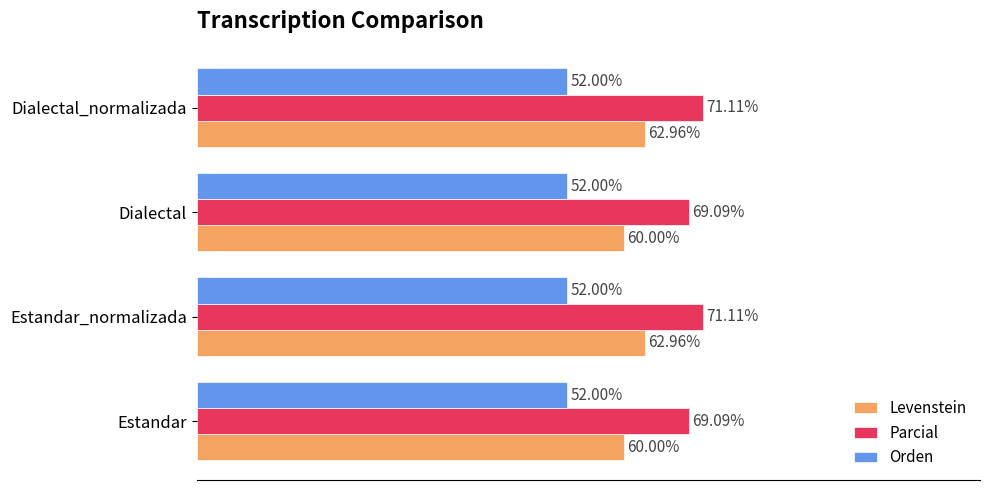

Is the value of Levenstein at Estandar_normalizada greater than the value of Orden at Dialectal_normalizada?

Yes